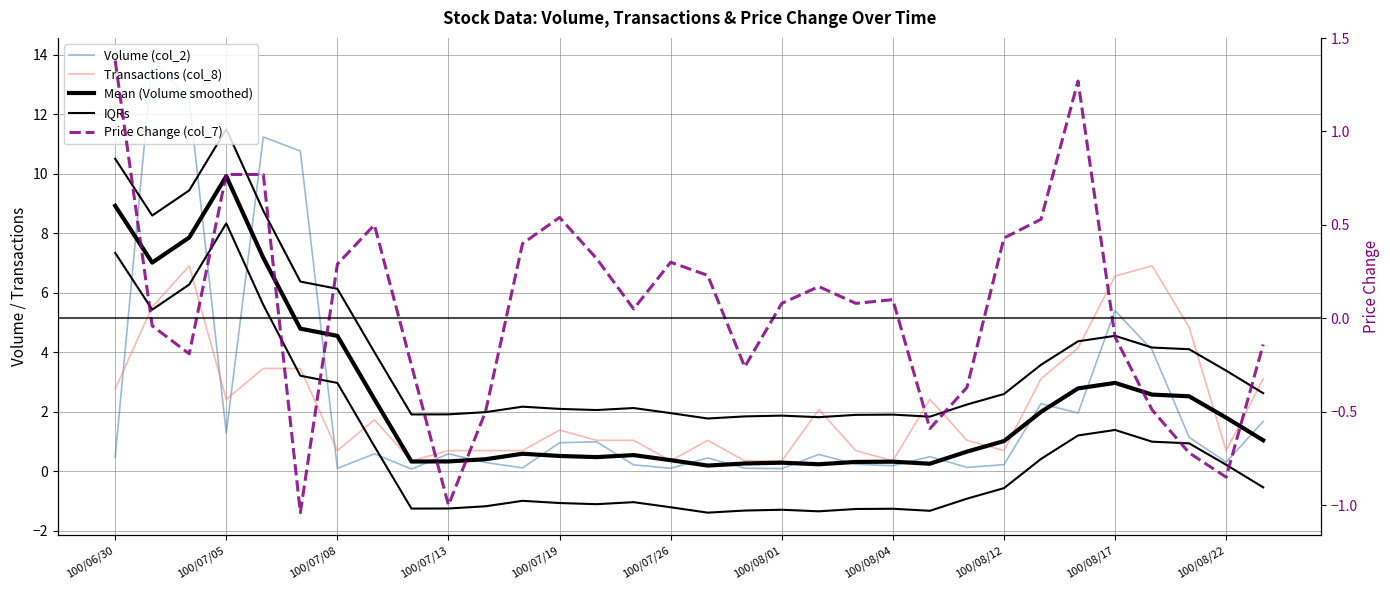

How many values in the Price Change (col_7) series are below 0?

14